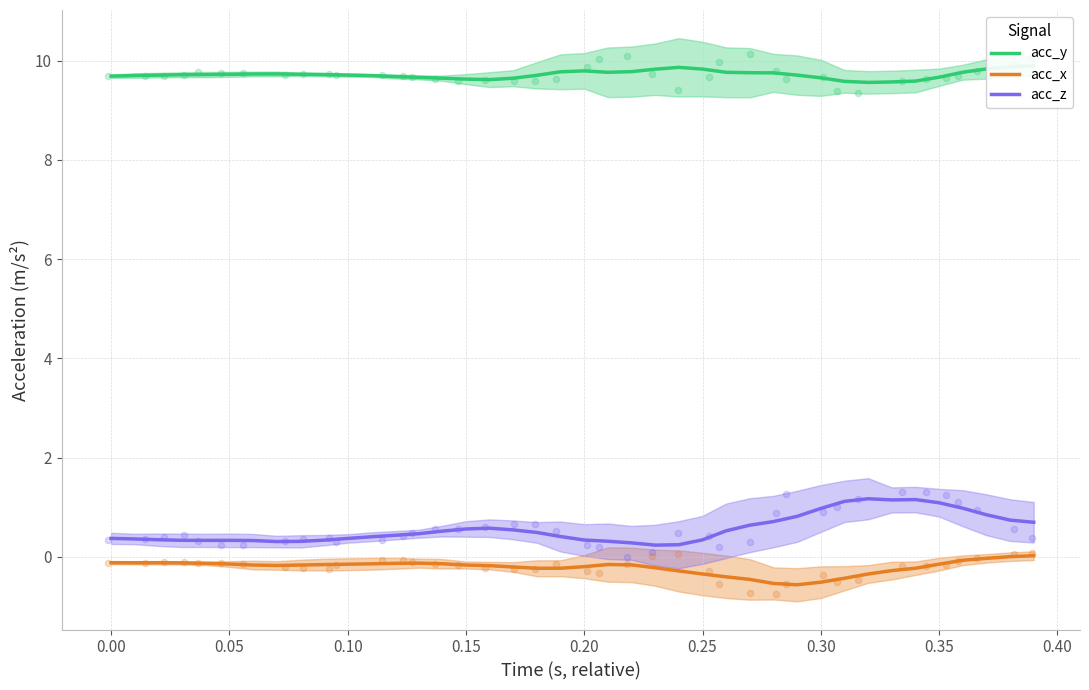

At how many categories does at least one series exceed 3?

40